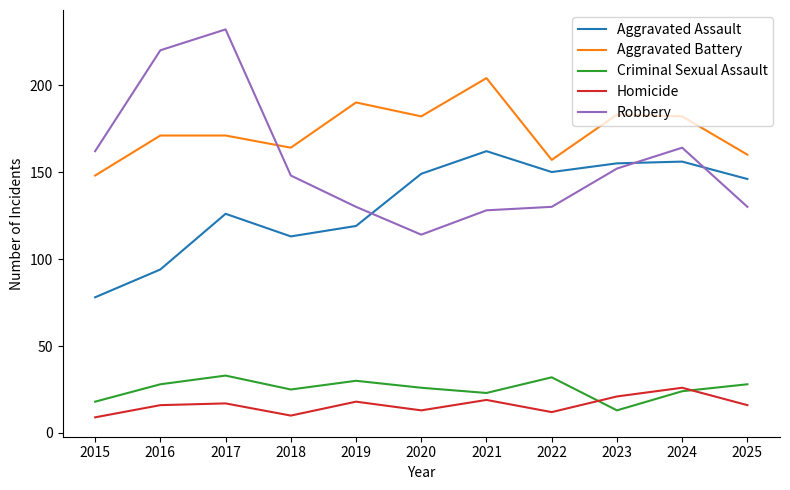

Rank the series at 2017 from highest to lowest value.

Robbery, Aggravated Battery, Aggravated Assault, Criminal Sexual Assault, Homicide